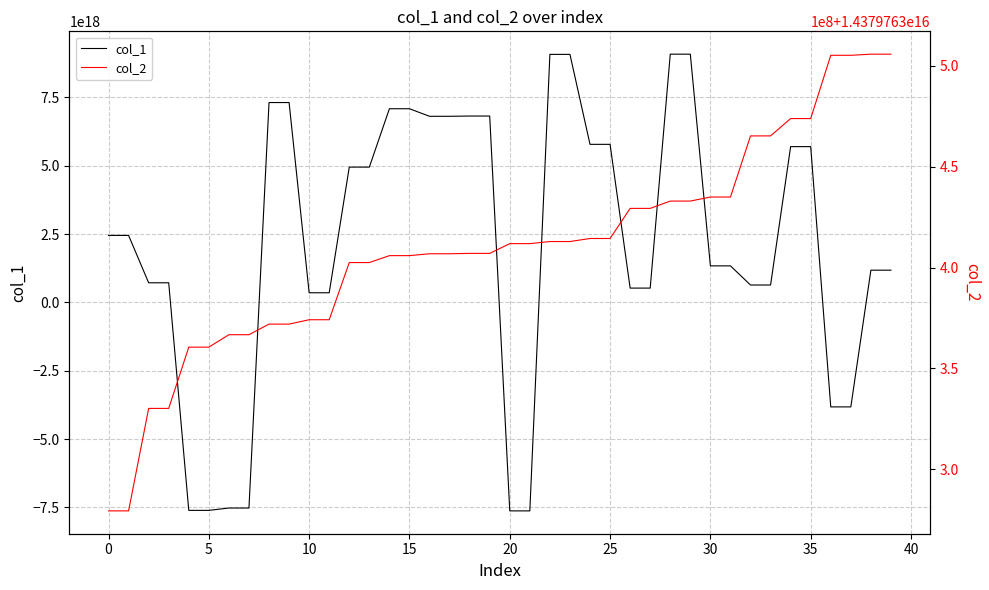

Which has a higher value, 39 or 20?

39